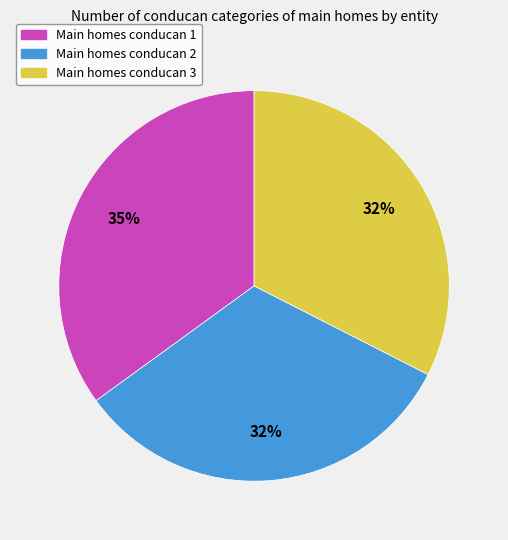

Is there a majority slice in this chart?

No